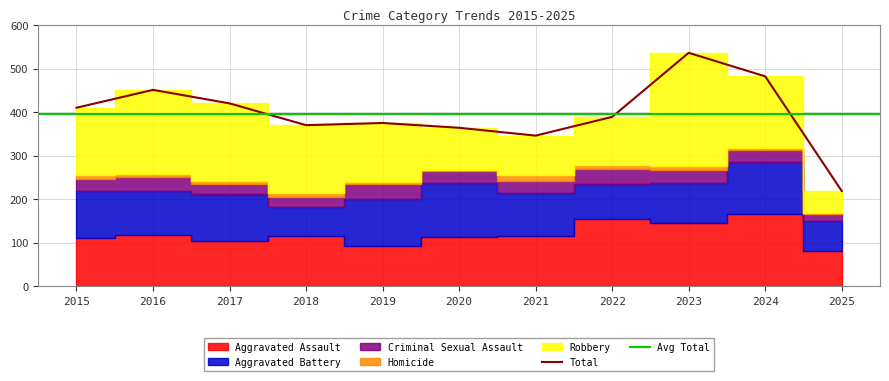

Does the chart have visible grid lines?

Yes